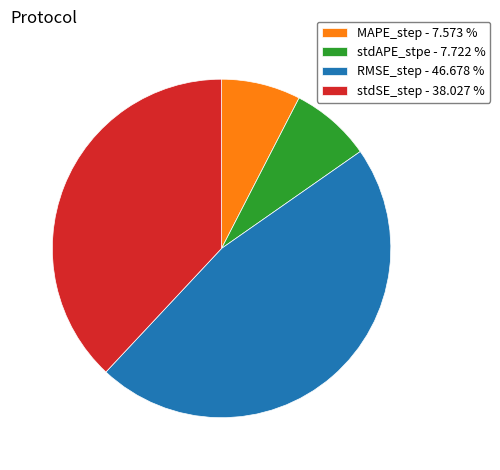

Does MAPE_step represent more than half of the total?

No